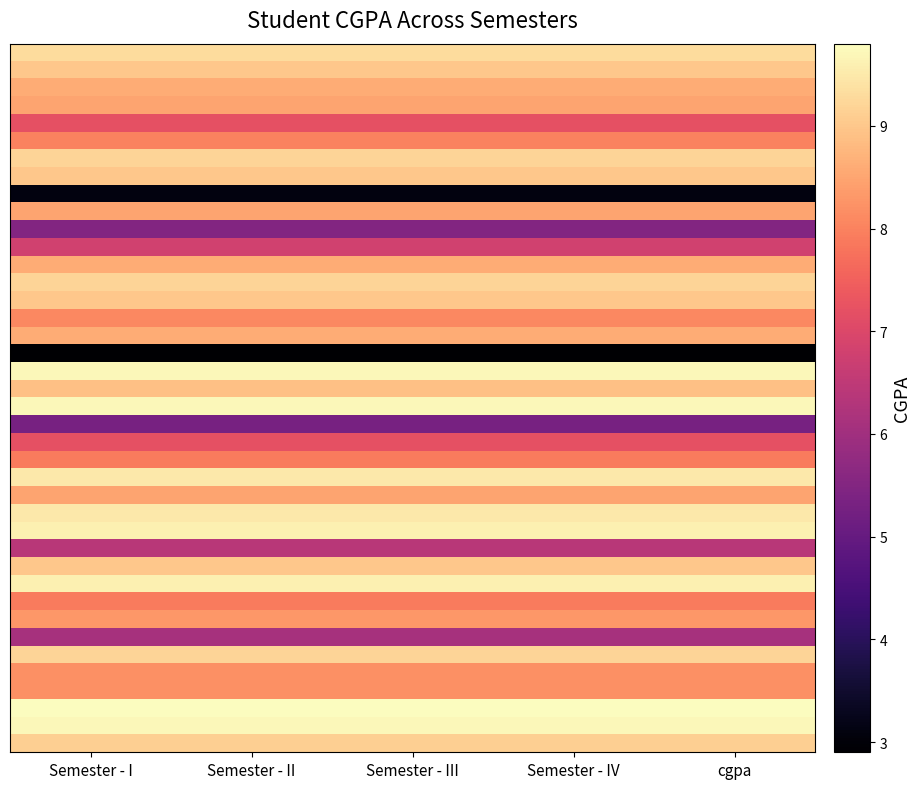

Which has a higher value, Semester - III or Semester - IV?

Semester - III